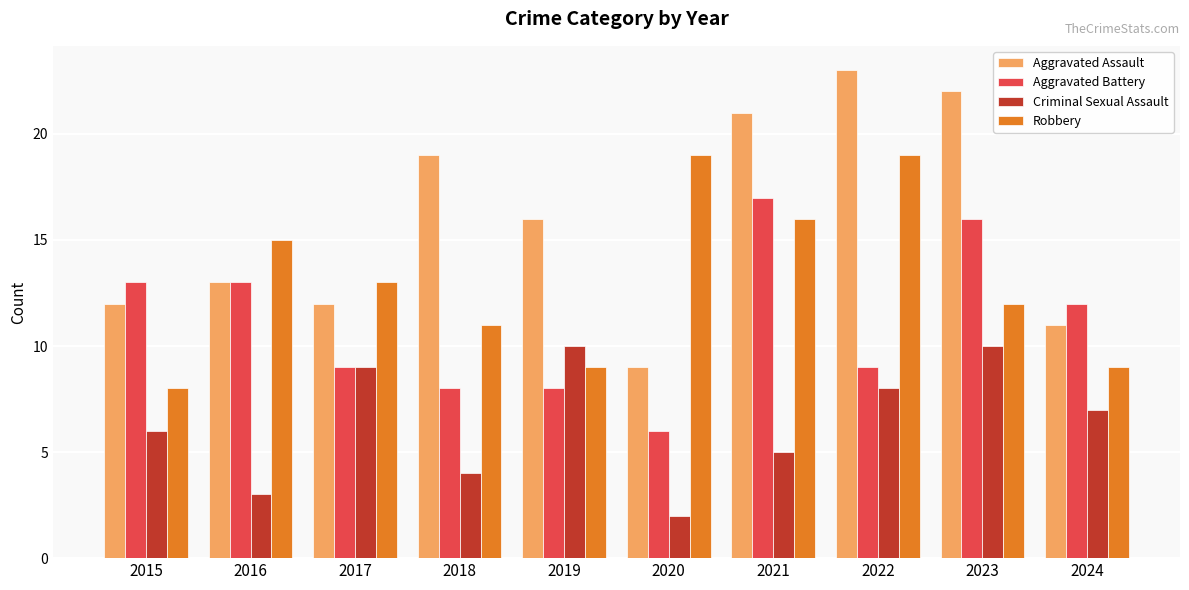

Which series changed the most between 2016 and 2023?

Aggravated Assault